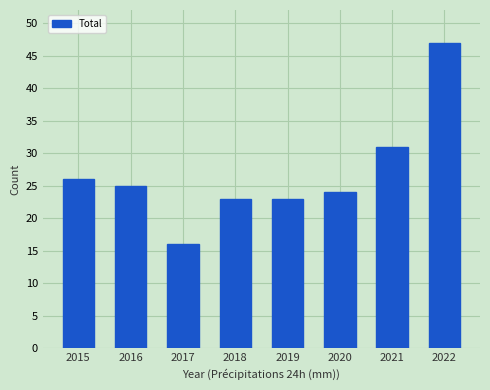

The value at 2019 is 41. True or false?

False